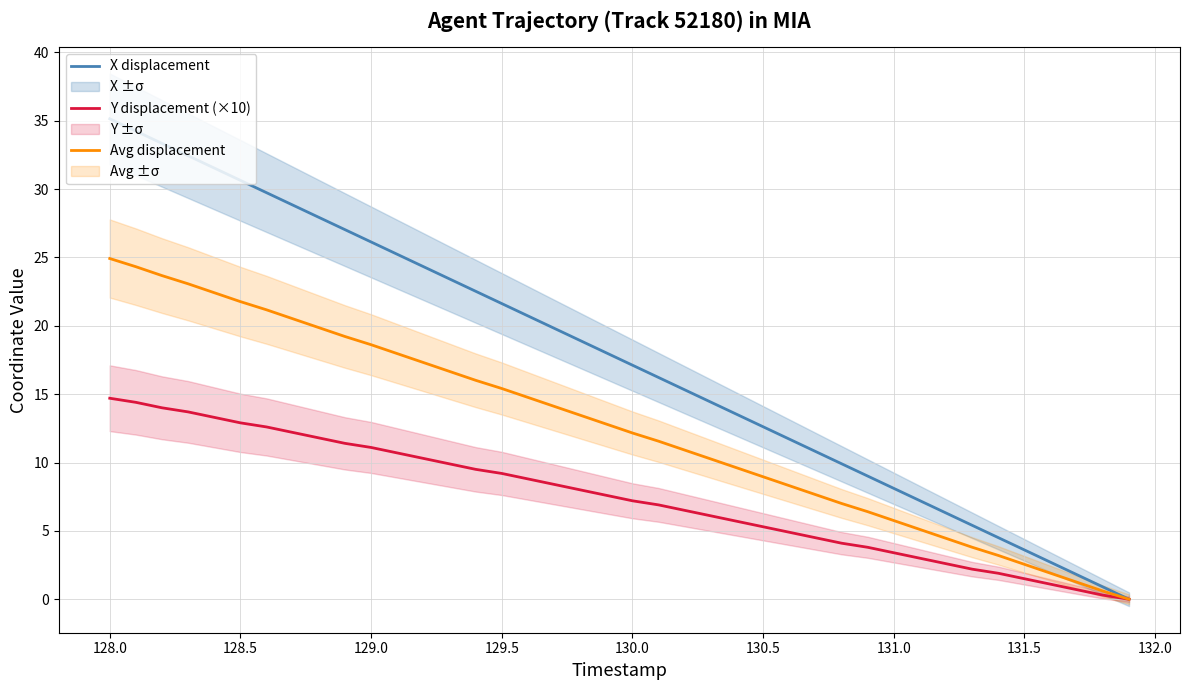

What is the highest value of the Y displacement (×10) series?

14.7